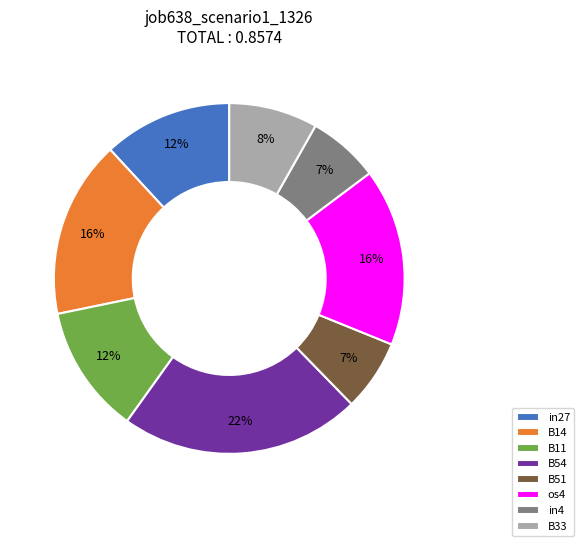

Between B33 and B54, which is larger?

B54